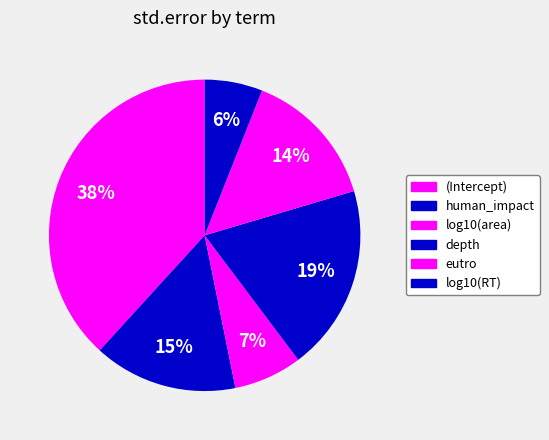

Count the number of slices in the pie.

6